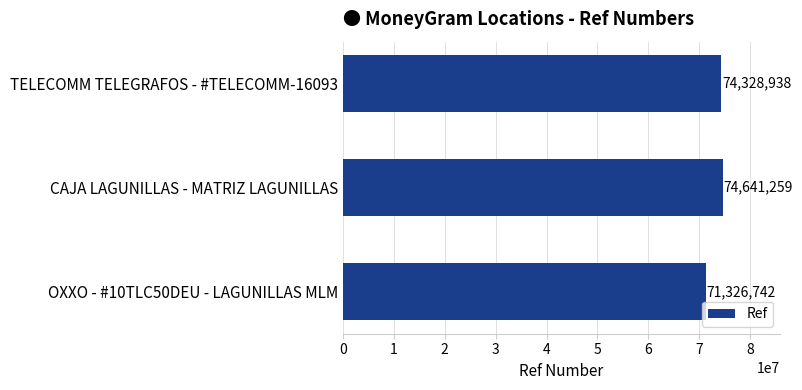

What is the change in value from TELECOMM TELEGRAFOS - #TELECOMM-16093 to OXXO - #10TLC50DEU - LAGUNILLAS MLM?

-3002196